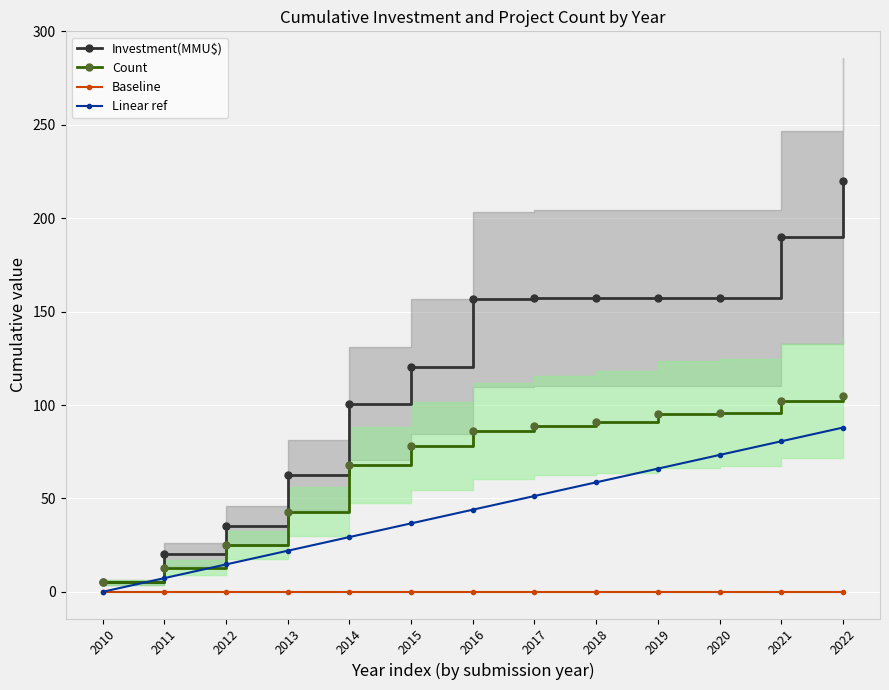

Is the value of Investment(MMU$) at 2016 greater than the value of Baseline at 2021?

Yes